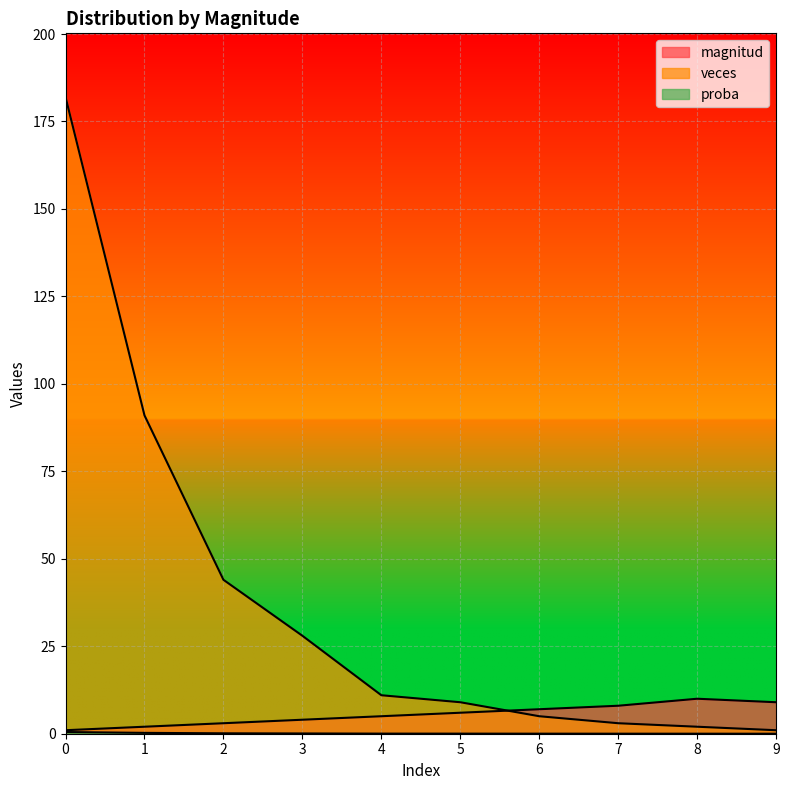

Reading left to right, transcribe all the data shown in this chart.

magnitud: 0=1.0	1=2.0	2=3.0	3=4.0	4=5.0	5=6.0	6=7.0	7=8.0	8=10.0	9=9.0
veces: 0=182.0	1=91.0	2=44.0	3=28.0	4=11.0	5=9.0	6=5.0	7=3.0	8=2.0	9=1.0
proba: 0=0.5	1=0.2	2=0.1	3=0.1	4=0.0	5=0.0	6=0.0	7=0.0	8=0.0	9=0.0